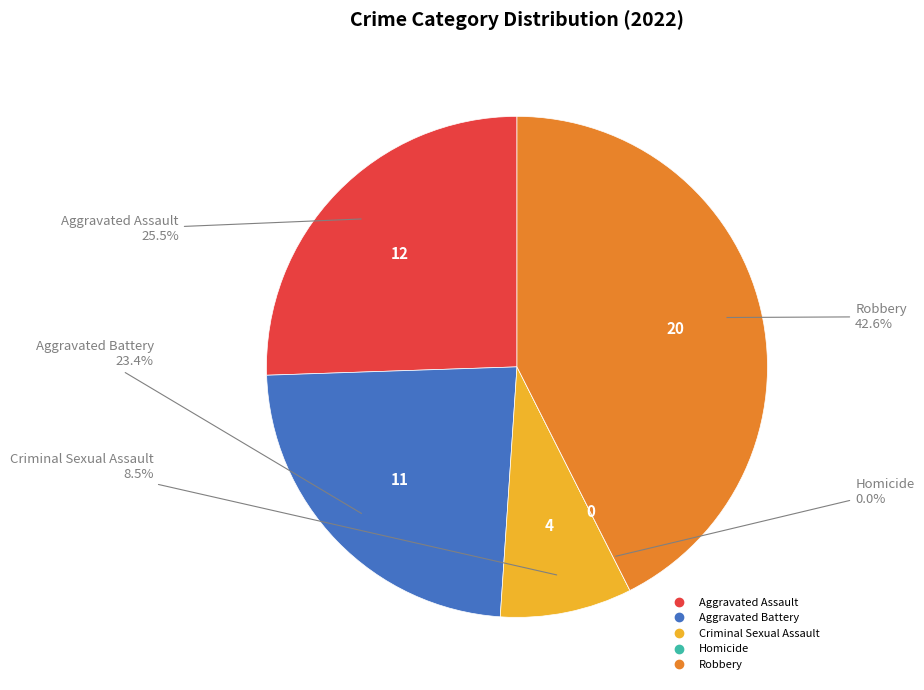

How many slices are in this pie chart?

5